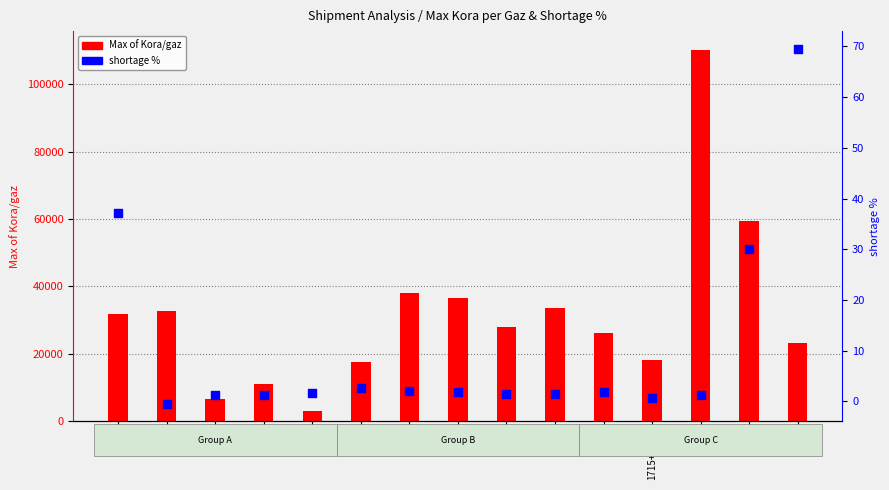

Which series contains the highest Y value?

Max of Kora/gaz